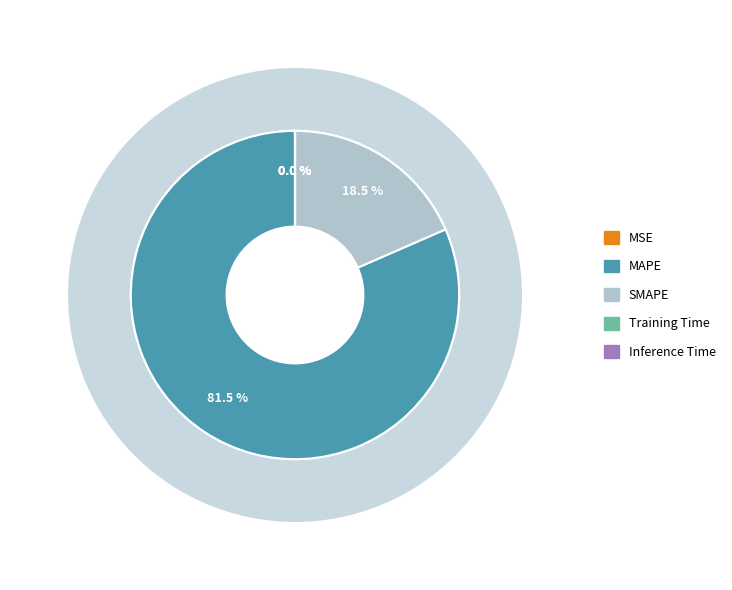

To the nearest percent, what percentage of the pie is SMAPE?

18%